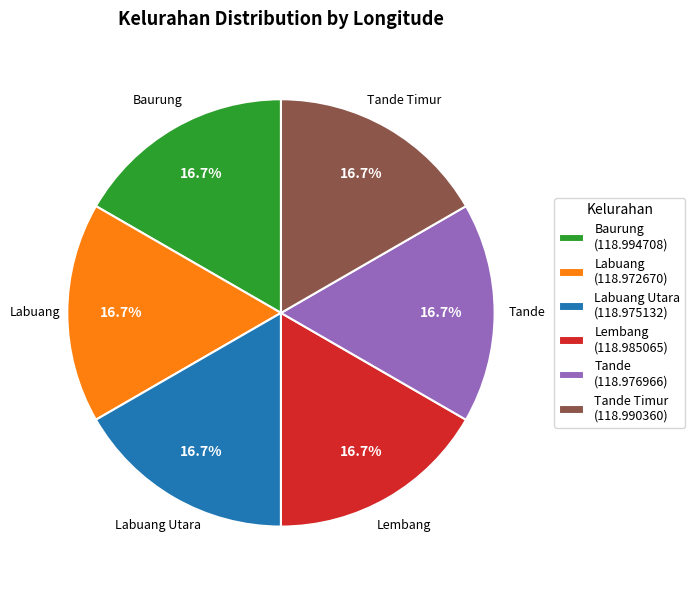

How many slices are in this pie chart?

6